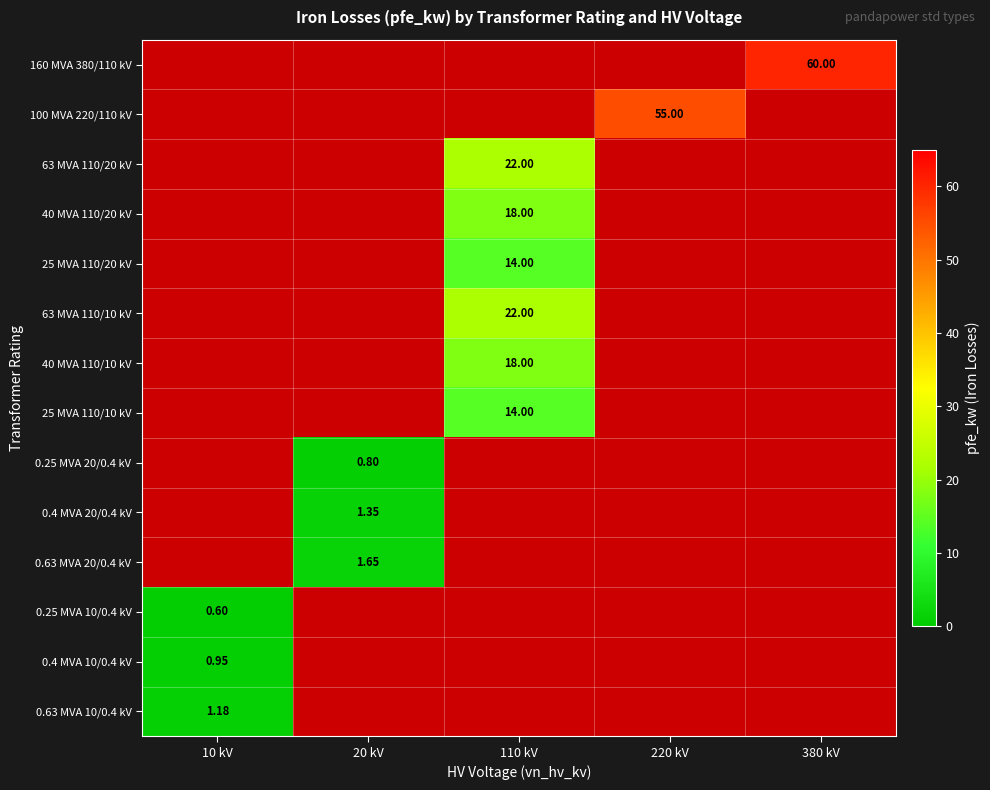

What is the total value across all series at 220 kV?

55.0